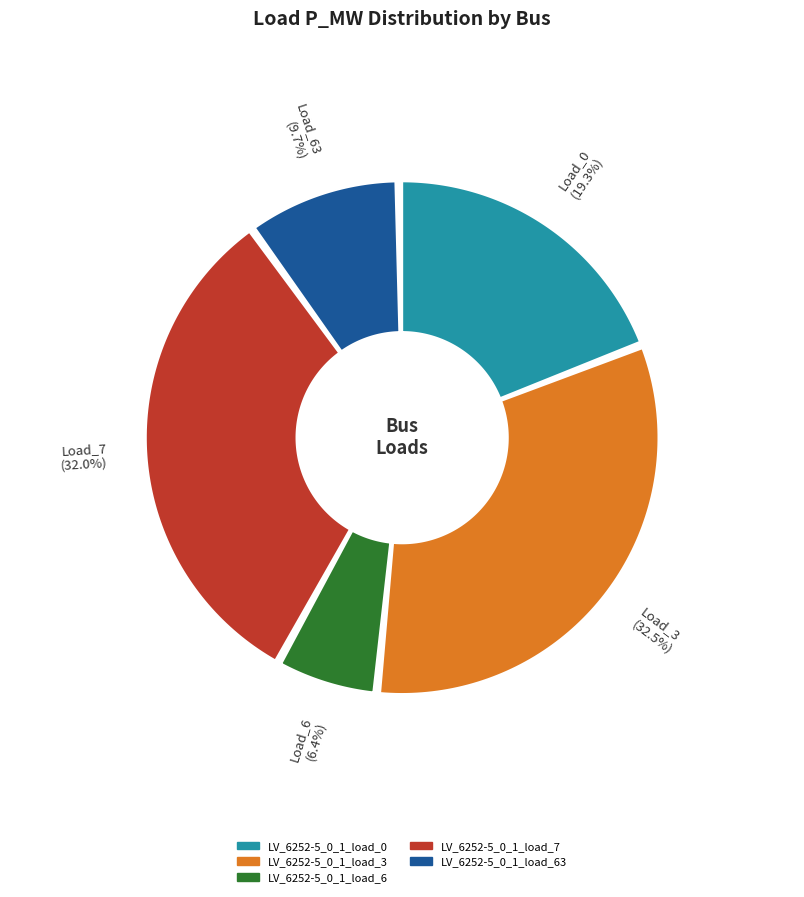

Which category has the smallest portion of the pie?

LV_6252-5_0_1_load_6